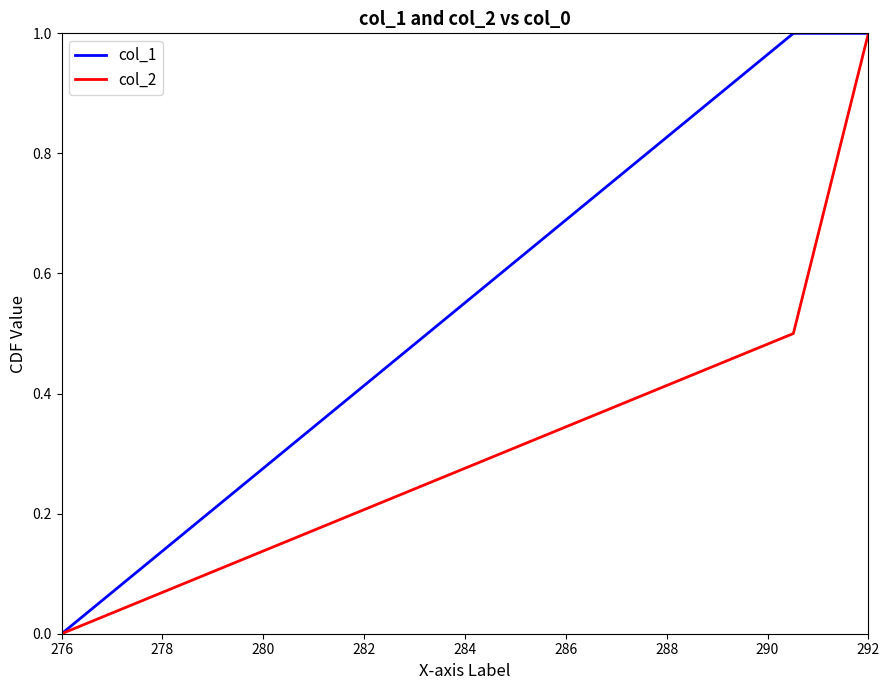

Which series has the largest total across all categories?

col_1